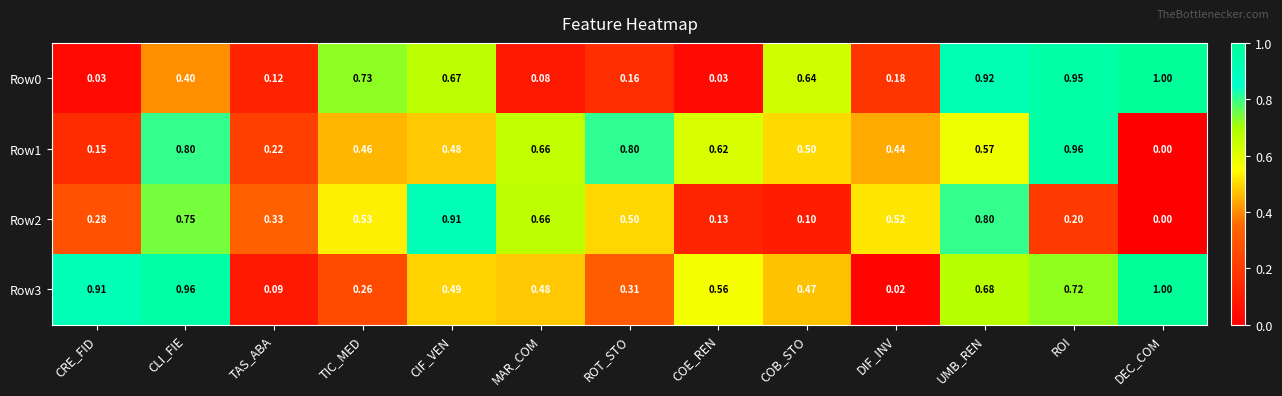

Which category has the highest value across all series?

DEC_COM